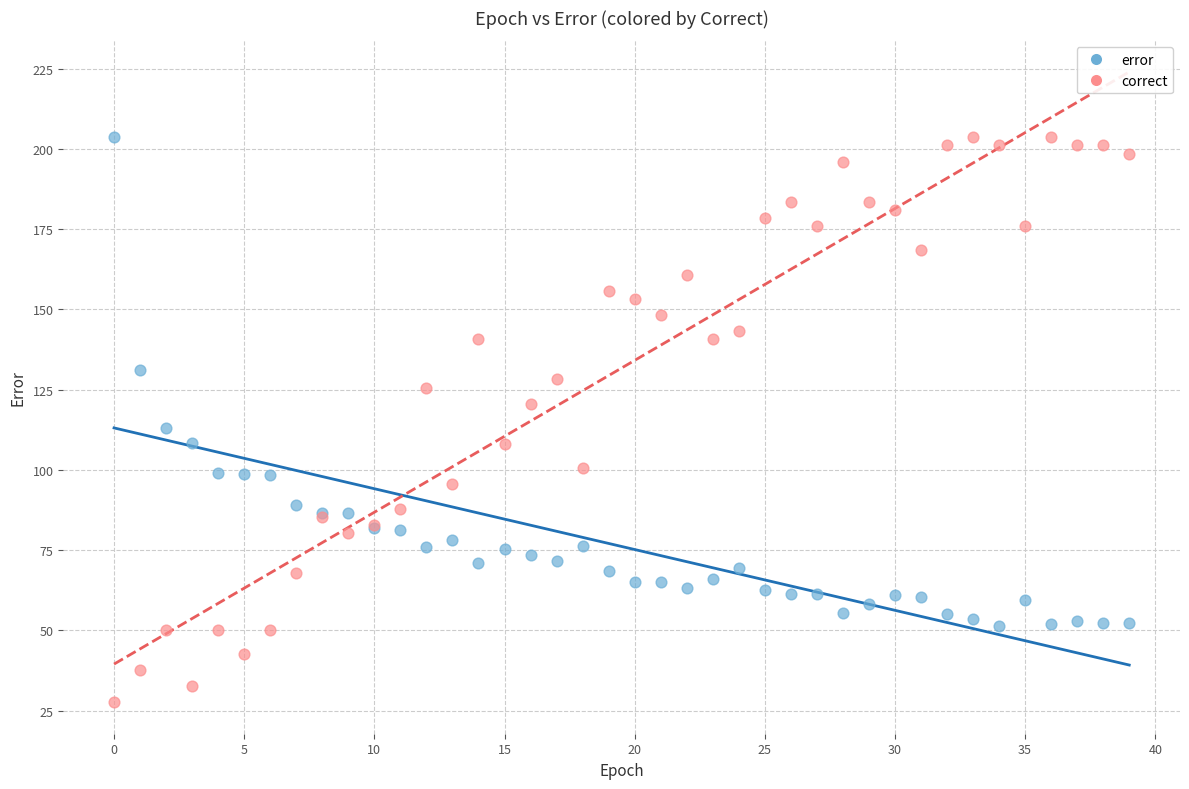

Which series contains the lowest Y value?

correct